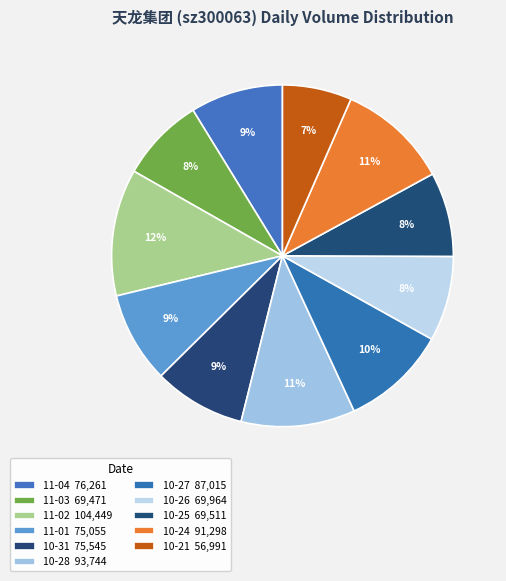

Which slice is the largest?

2022-11-02